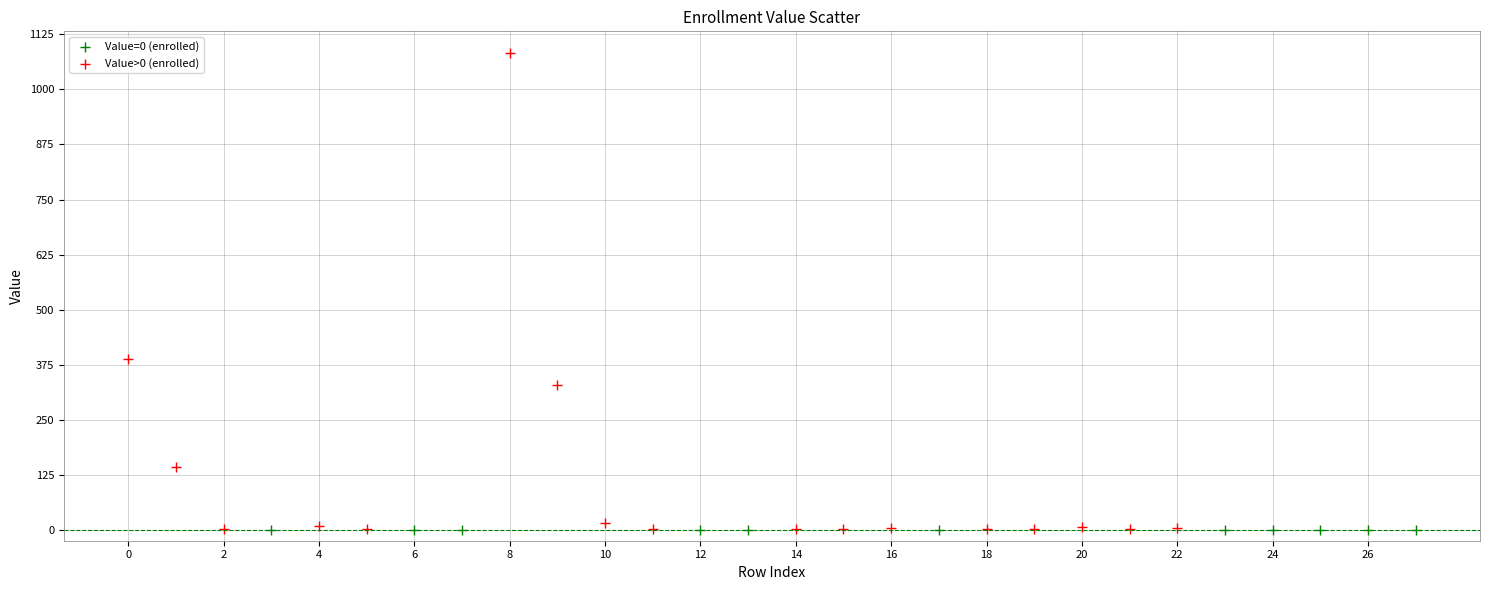

Which series reaches the maximum Y coordinate?

Value>0 (enrolled)